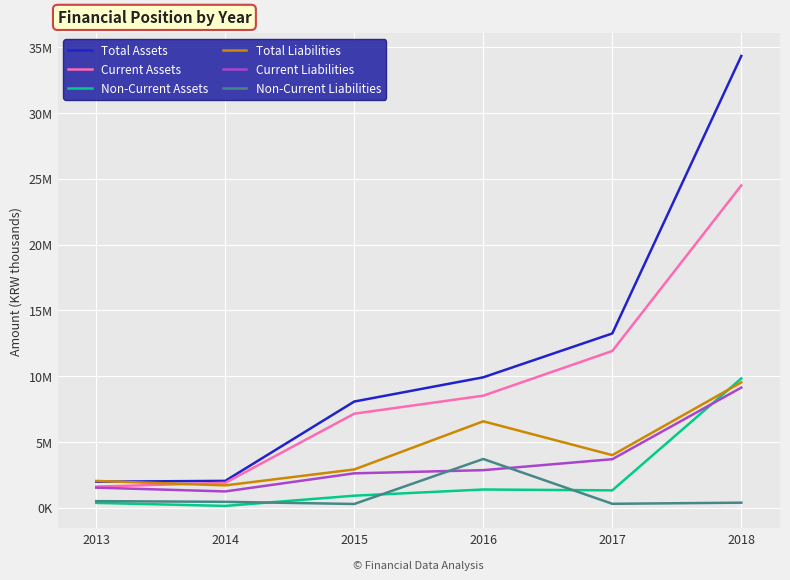

What is the maximum value for Total Liabilities?

9532540